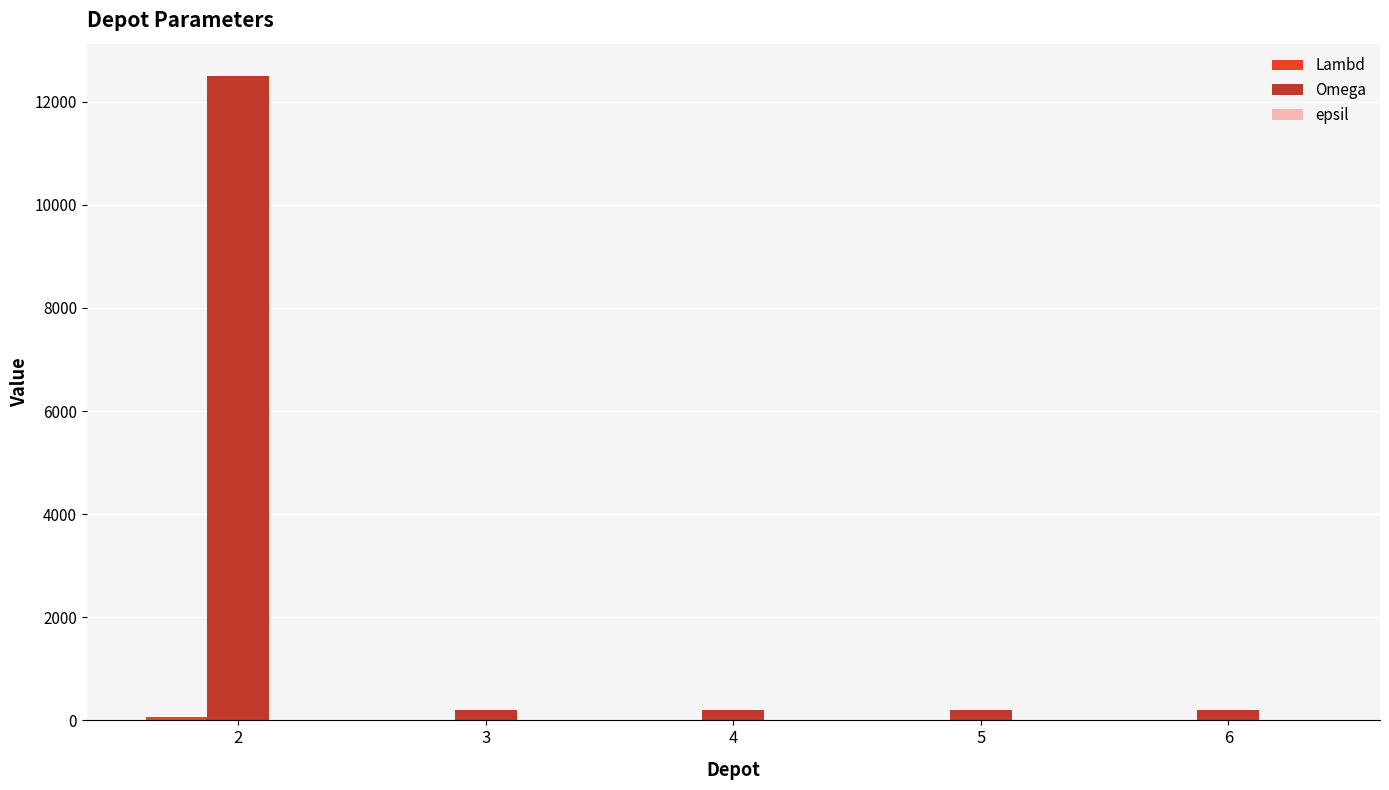

Between 2 and 4, which series saw the biggest shift?

Omega